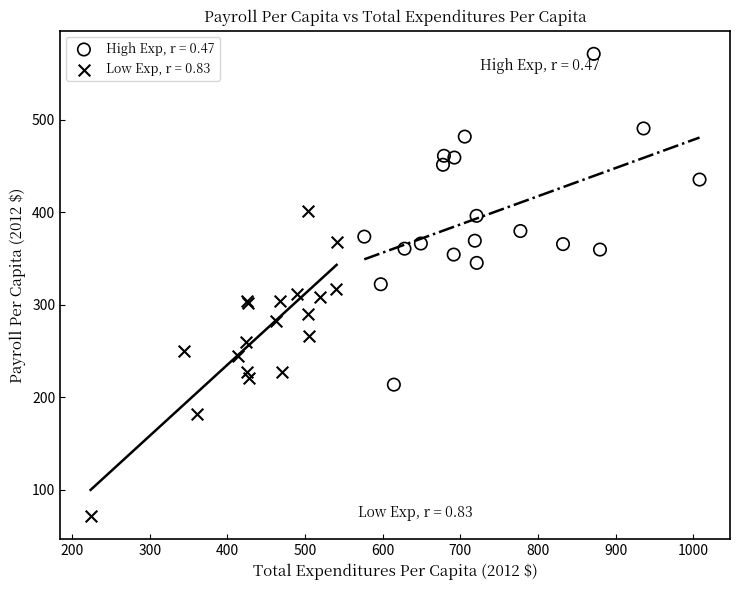

Which series contains the highest Y value?

High Exp, r = 0.47